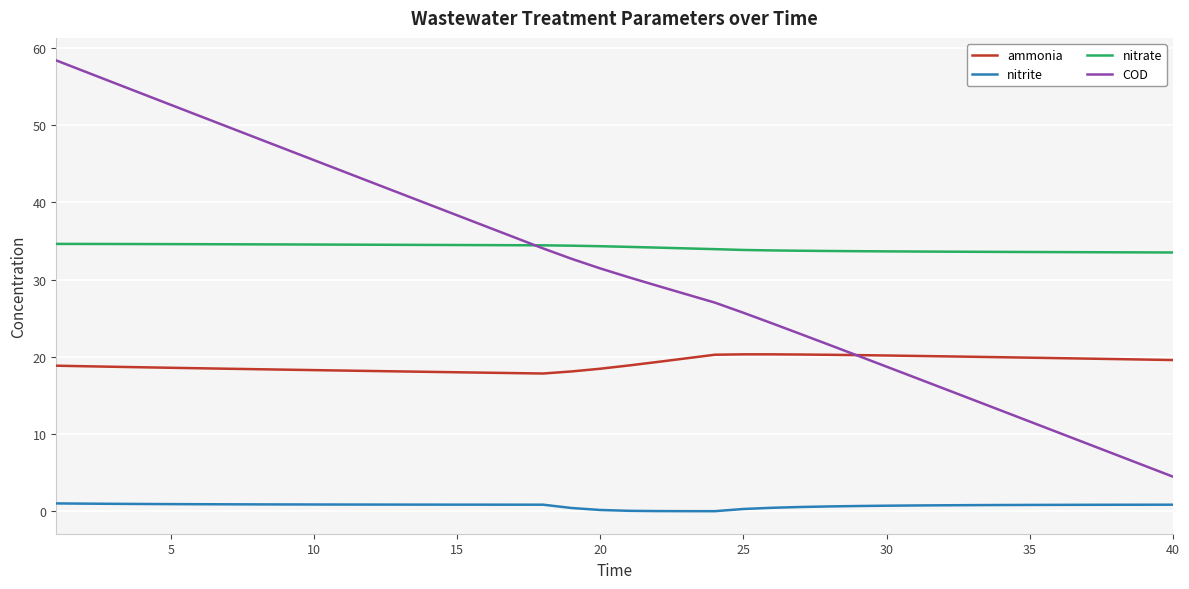

What is the greatest value displayed?

58.3